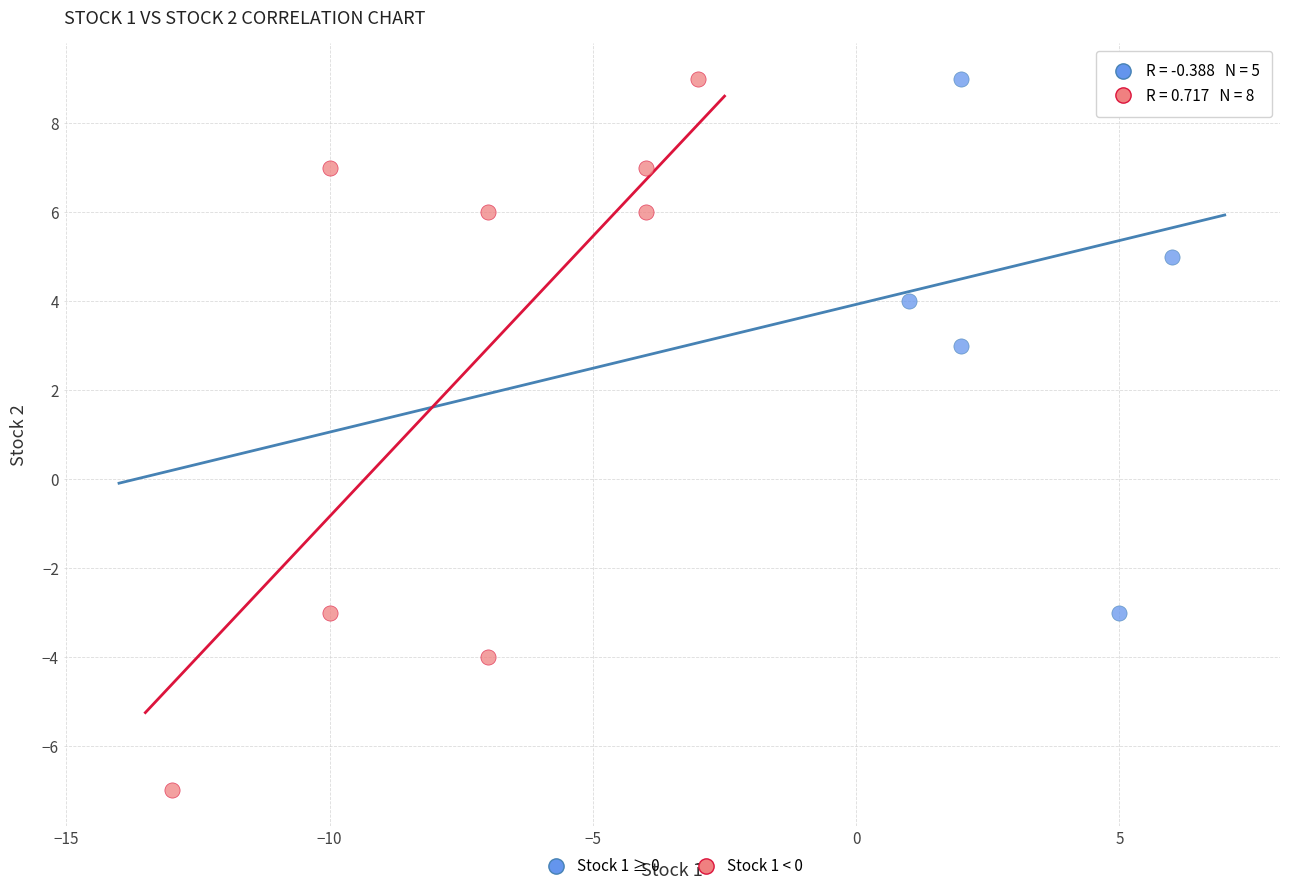

Which series contains the lowest Y value?

Stock 1 < 0